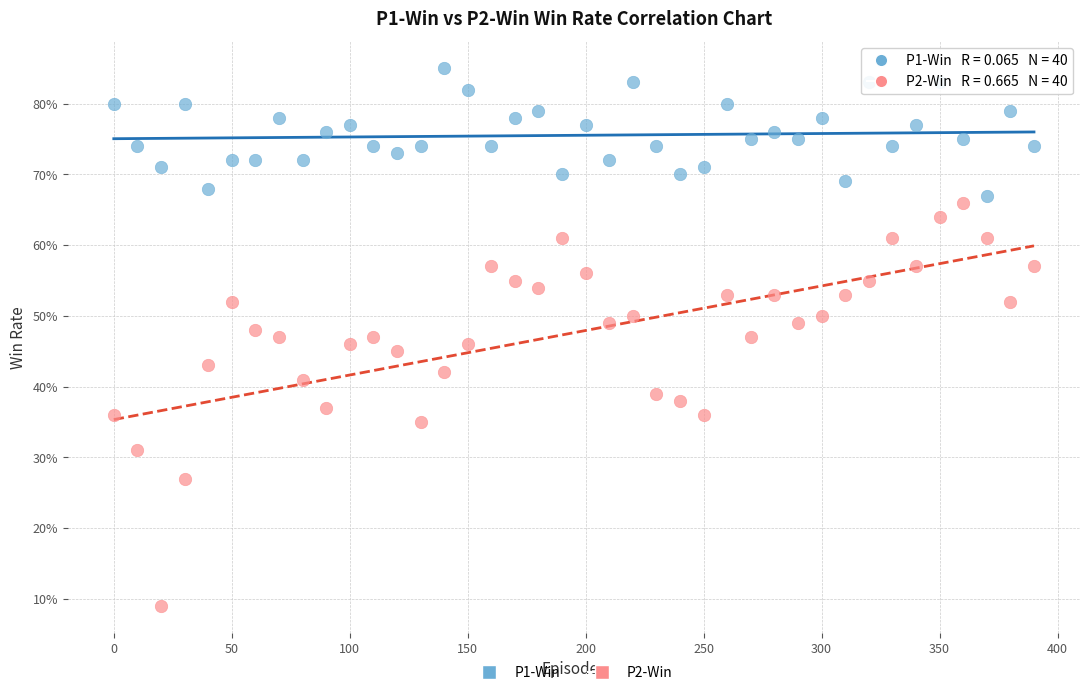

What are all the series names shown in the legend?

P1-Win, P2-Win